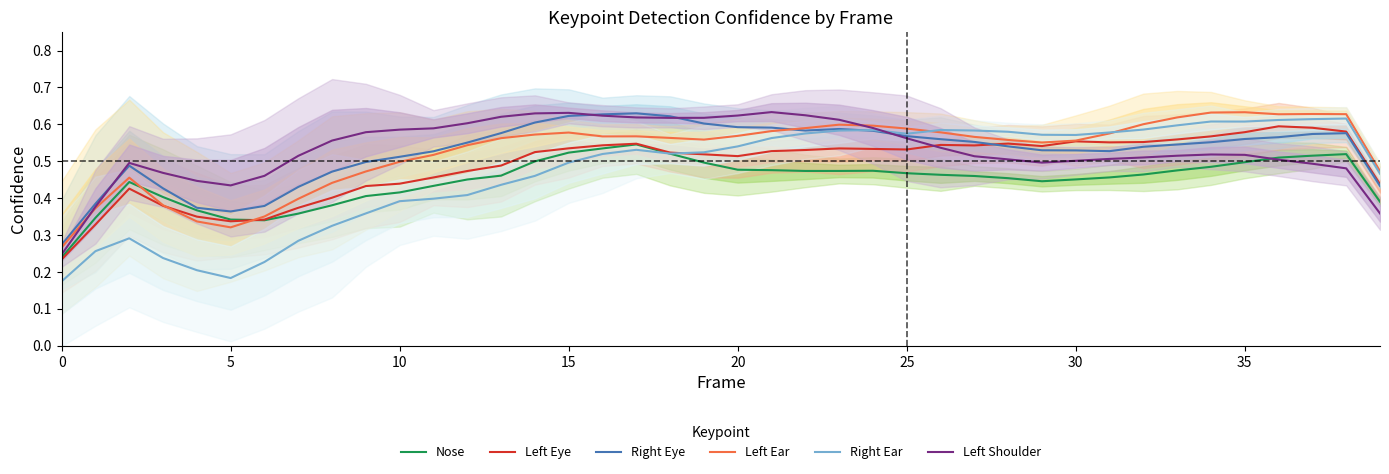

List the series in order of their peak value, lowest first.

Nose, Left Eye, Right Ear, Right Eye, Left Ear, Left Shoulder